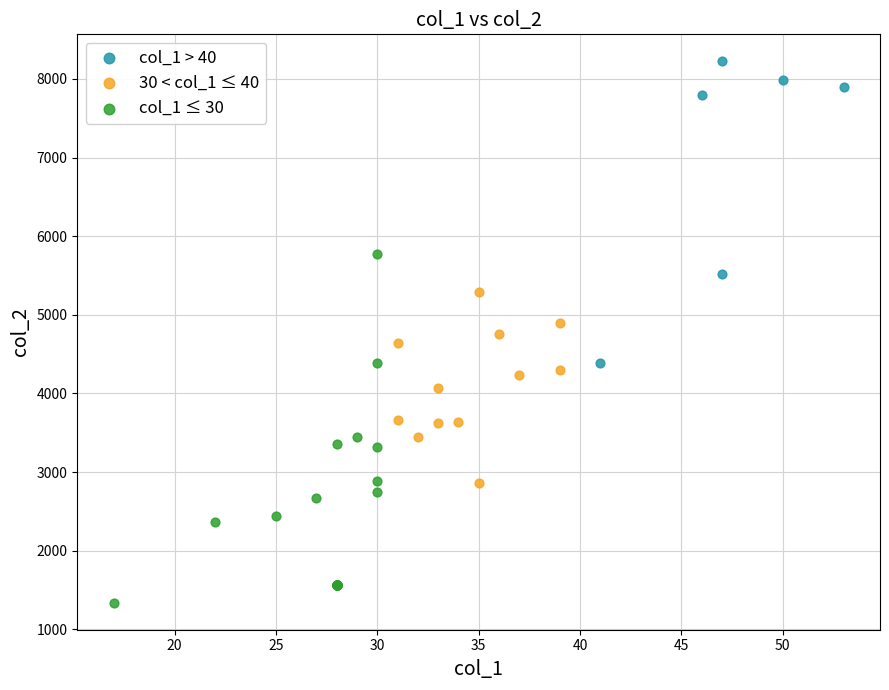

Which series contains the highest Y value?

col_1 > 40